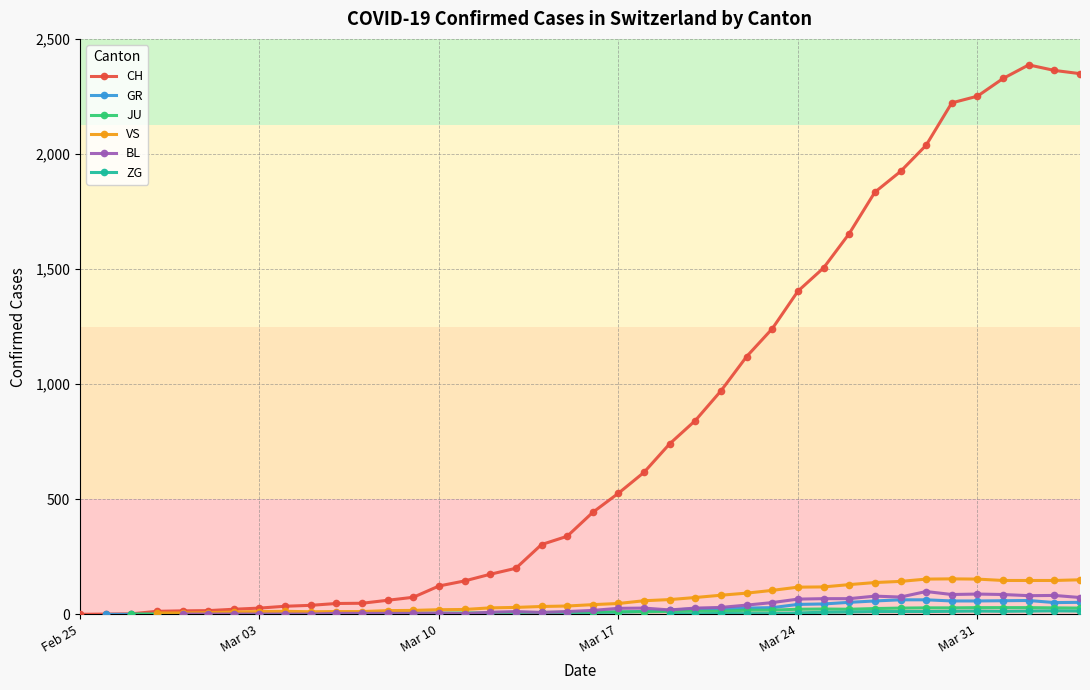

True or false: CH has more than 0 interior local peaks.

True